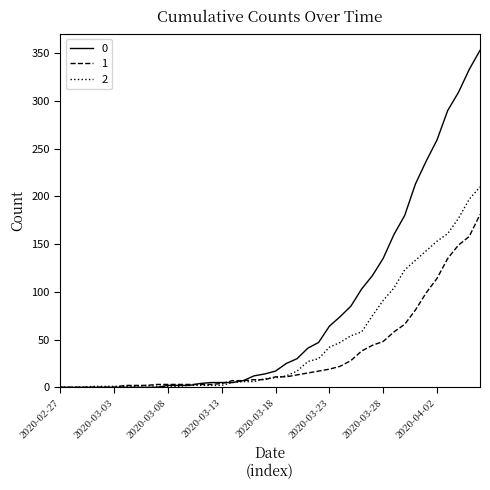

What is the sum of all 1 values?

1365